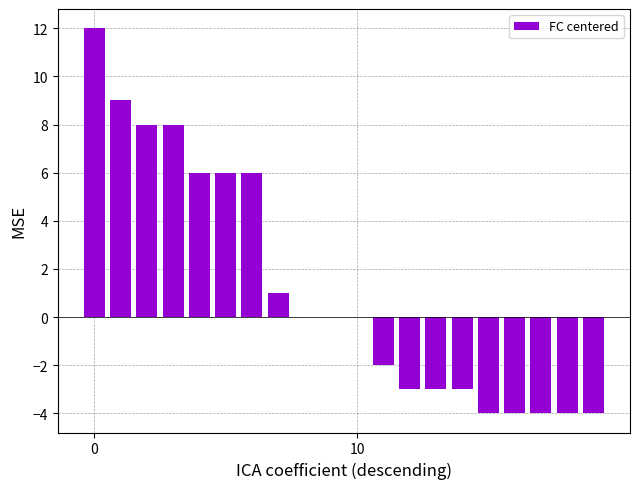

How many distinct data groups are displayed?

1